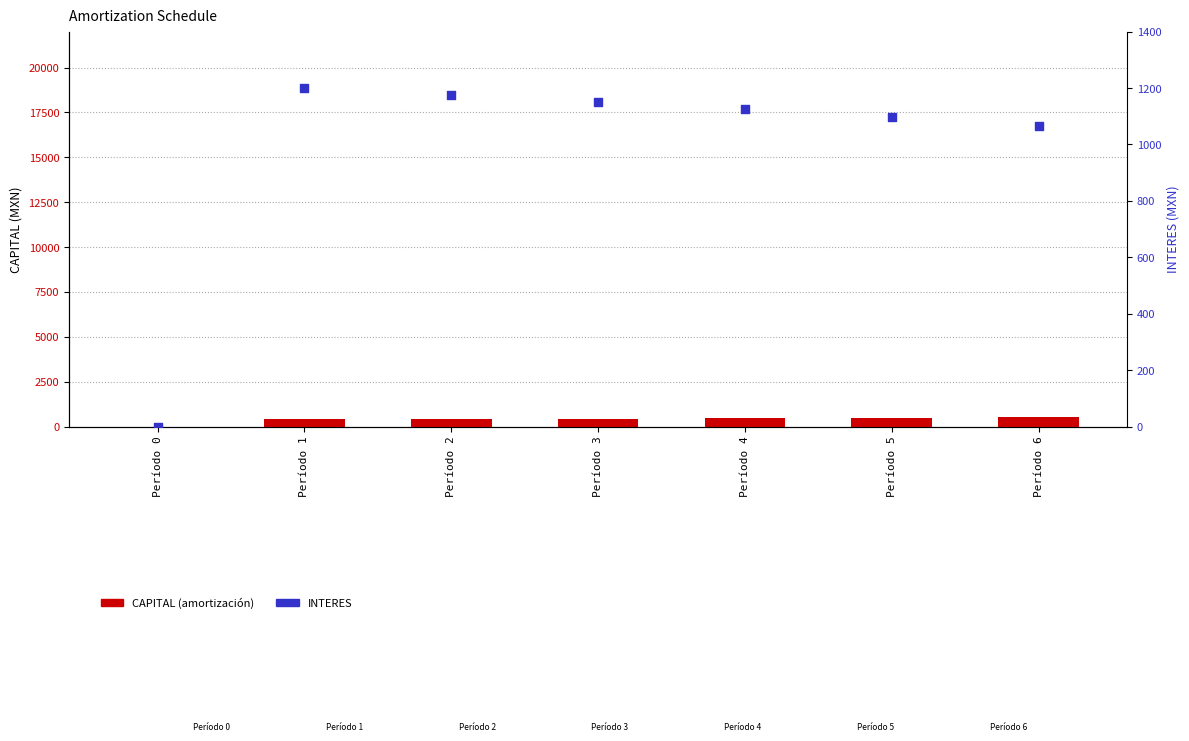

At how many categories does at least one series exceed 647?

6